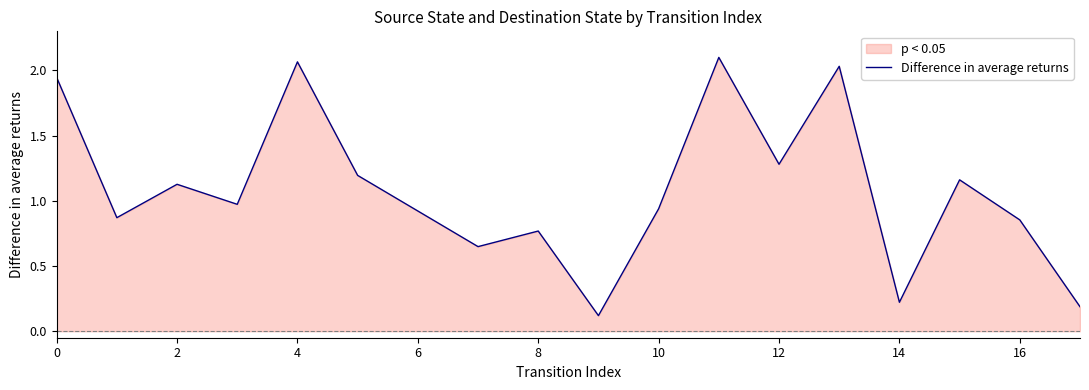

True or false: the data shows 0.2 at 14.

True